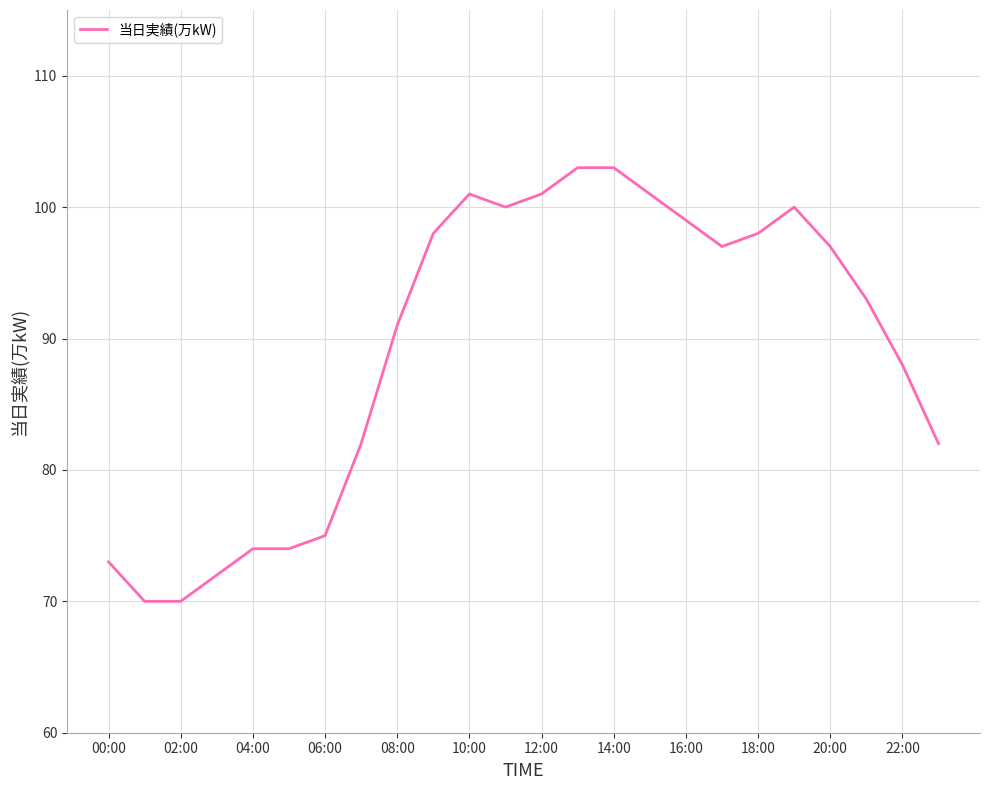

What is the greatest value displayed?

103